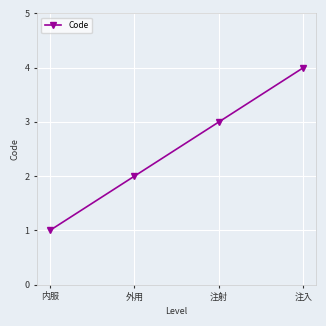

What is the difference between the values at 注入 and 注射?

1